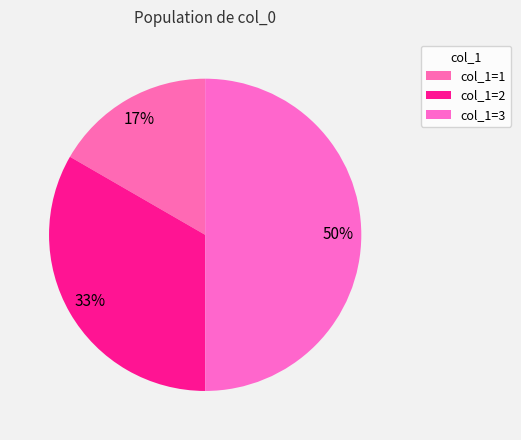

Count the number of slices in the pie.

3